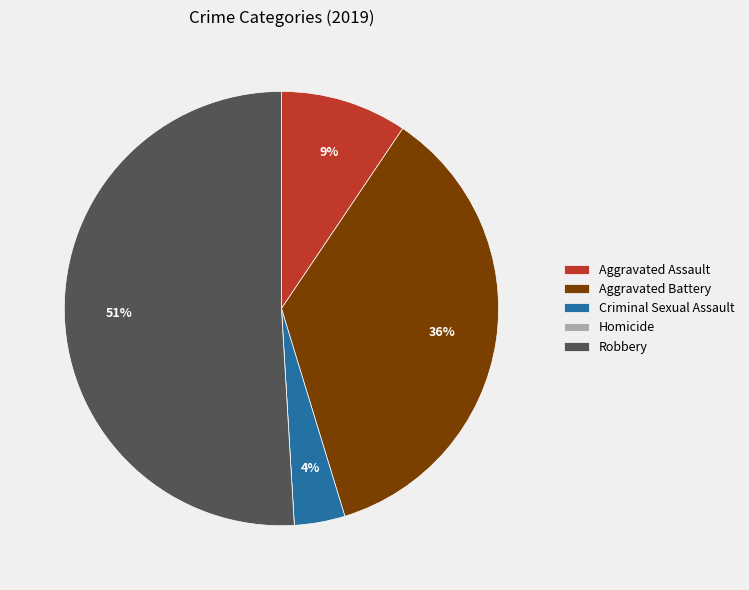

What percentage is the Criminal Sexual Assault slice, to the nearest percent?

4%